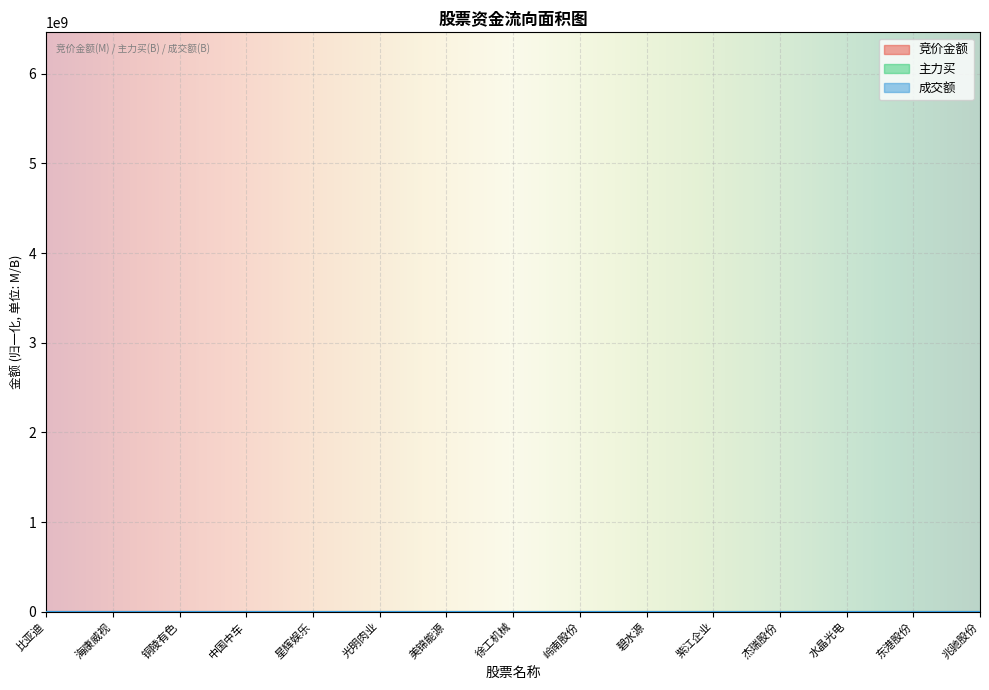

What is the difference between the maximum and minimum values in the 竞价金额 series?

57.3